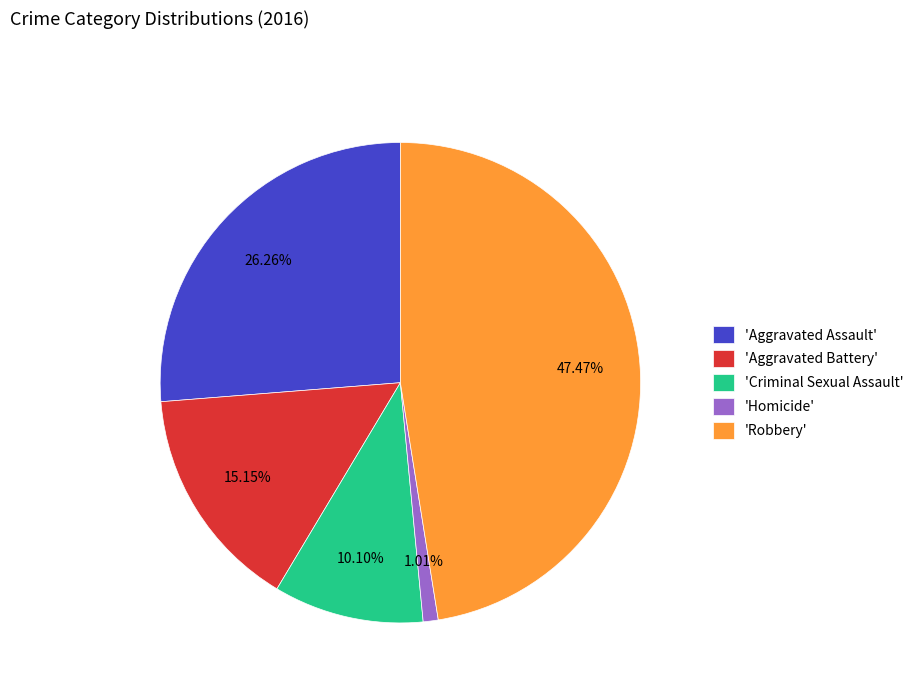

Which category has the biggest portion of the pie?

'Robbery'